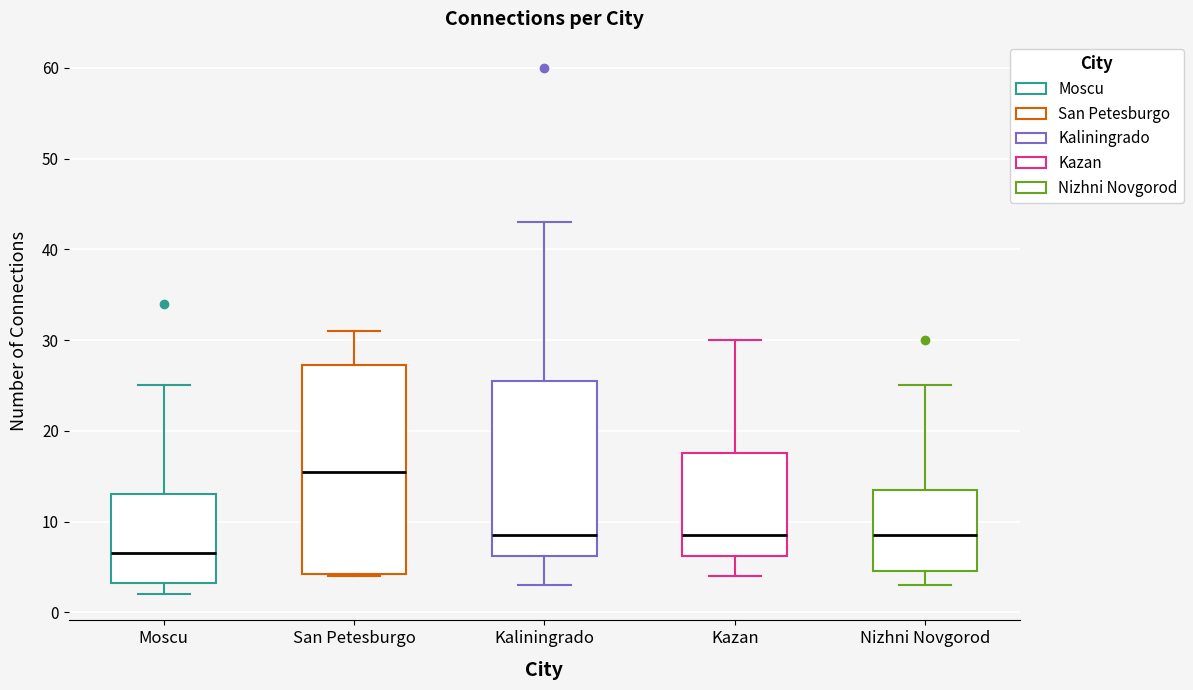

Reading left to right, read every box against the y-axis: the position of its median line, the range the box covers, and the ends of its whiskers. The values are not printed on the chart, so give them approximately, as read against the axis.

Moscu: median 7, box 3 to 13, whiskers 2 to 25
San Petesburgo: median 16, box 4 to 27, whiskers 4 to 31
Kaliningrado: median 9, box 6 to 26, whiskers 3 to 43
Kazan: median 9, box 6 to 18, whiskers 4 to 30
Nizhni Novgorod: median 9, box 5 to 14, whiskers 3 to 25